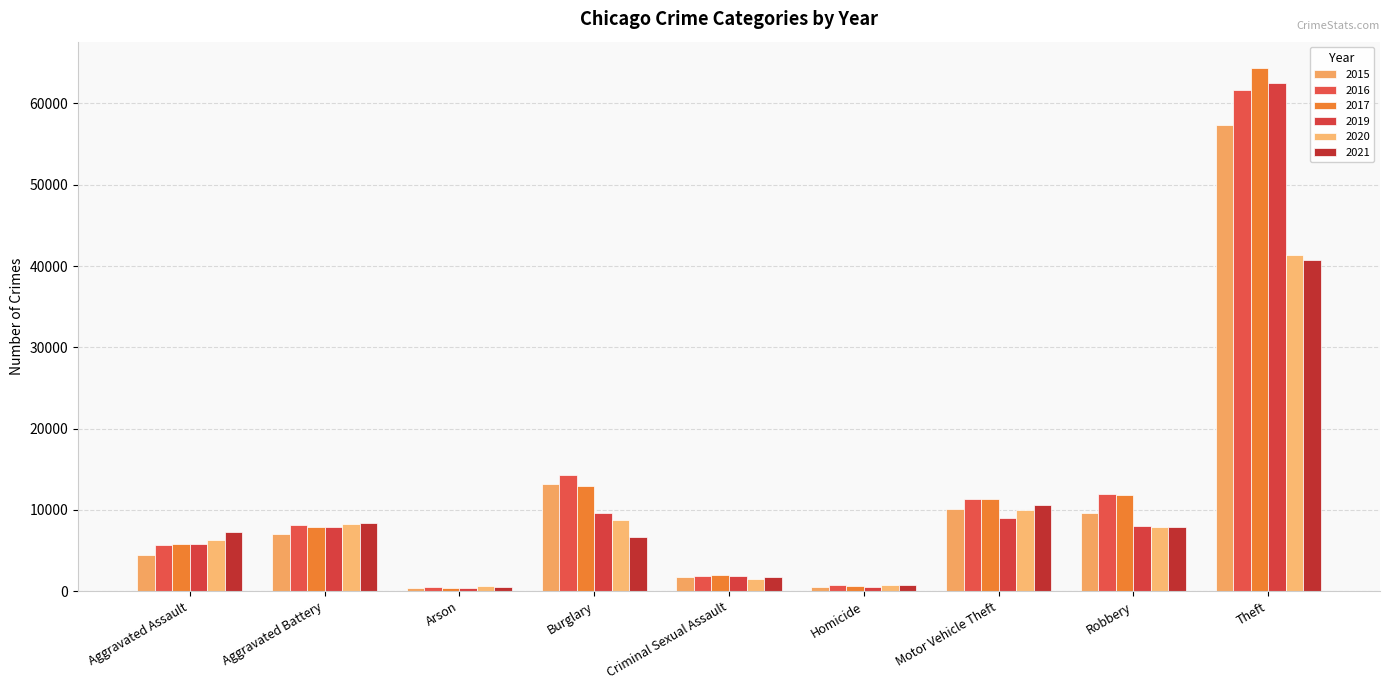

The 2019 series shows 7995 at Robbery. True or false?

True